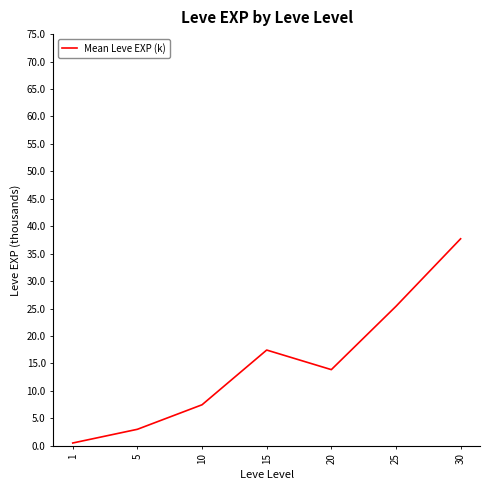

Which category has the lowest value across all series?

1